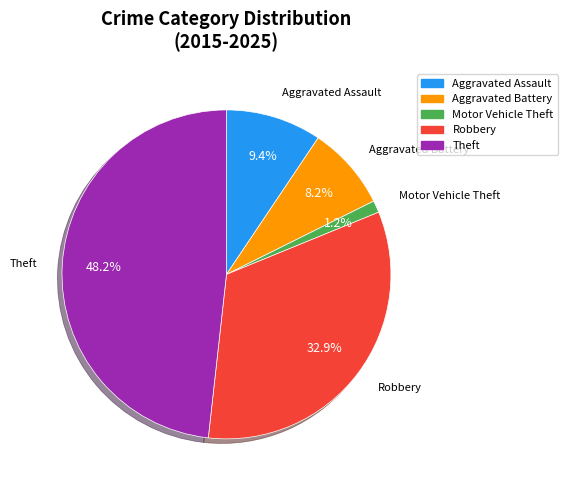

Does any single category account for the majority?

No